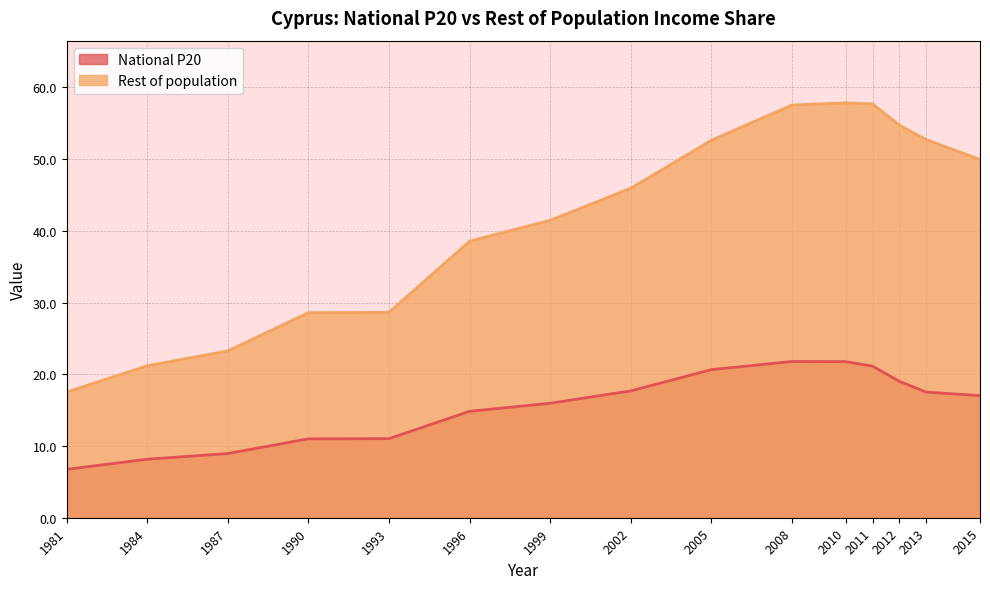

What is the difference between the highest and lowest values at 1999?

25.5